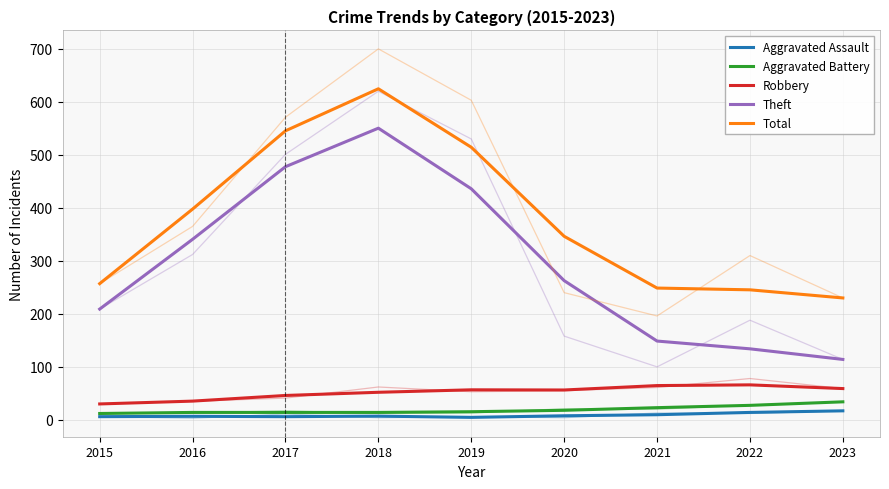

Rank the categories by Robbery value from highest to lowest.

2022, 2021, 2023, 2019, 2020, 2018, 2017, 2016, 2015